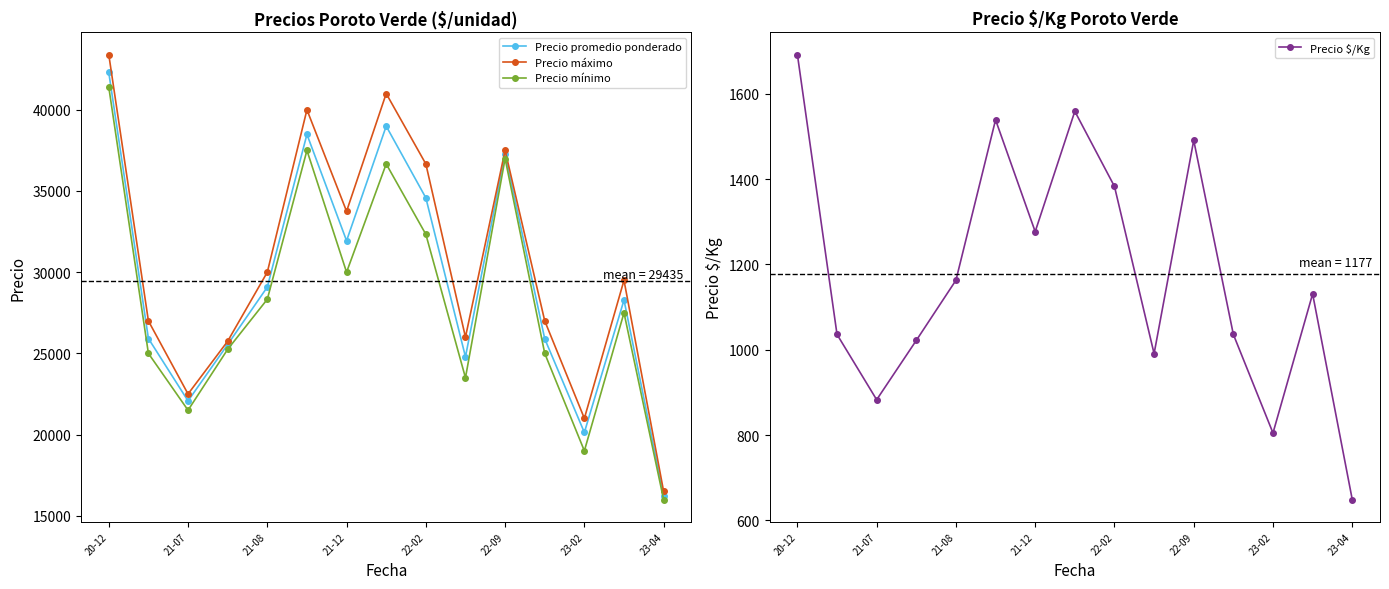

True or false: Precio mínimo and Precio promedio ponderado intersect in this chart.

False